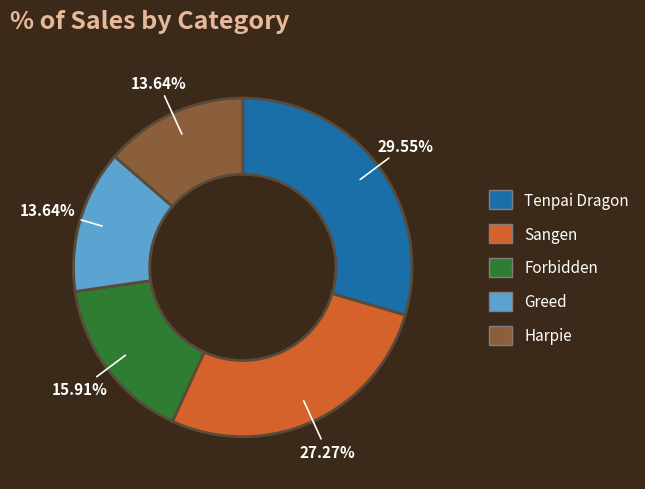

What percentage is NOT represented by Harpie?

86.4%